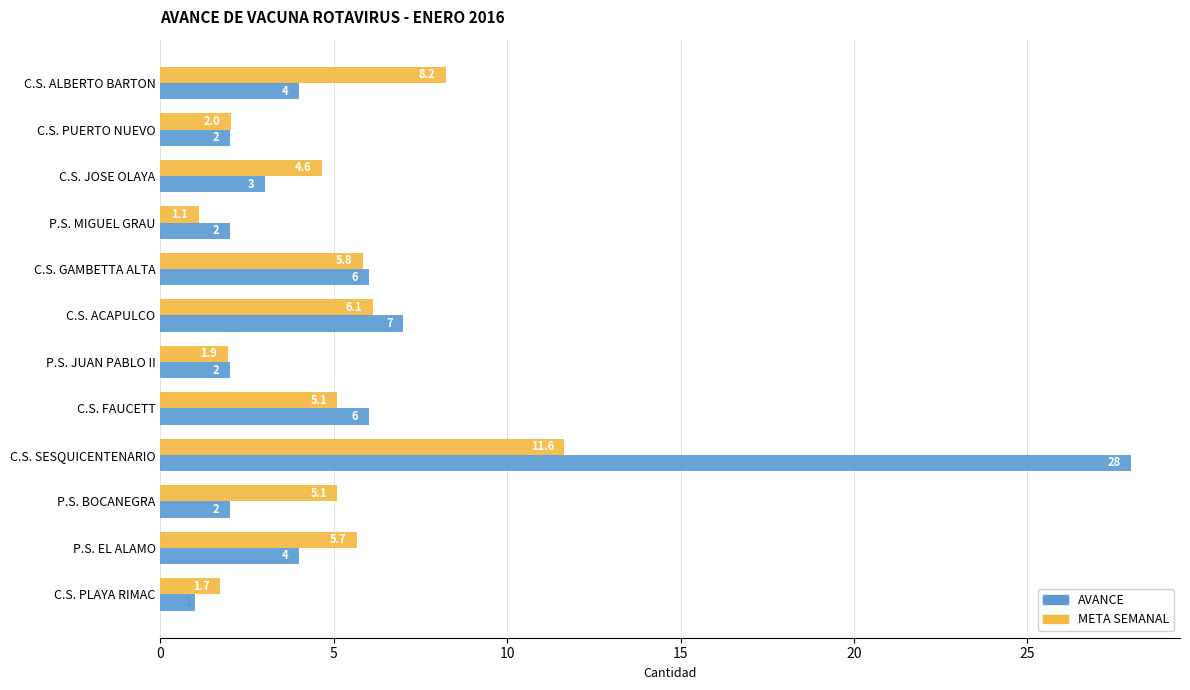

At which category is the sum across all series the highest?

C.S. SESQUICENTENARIO